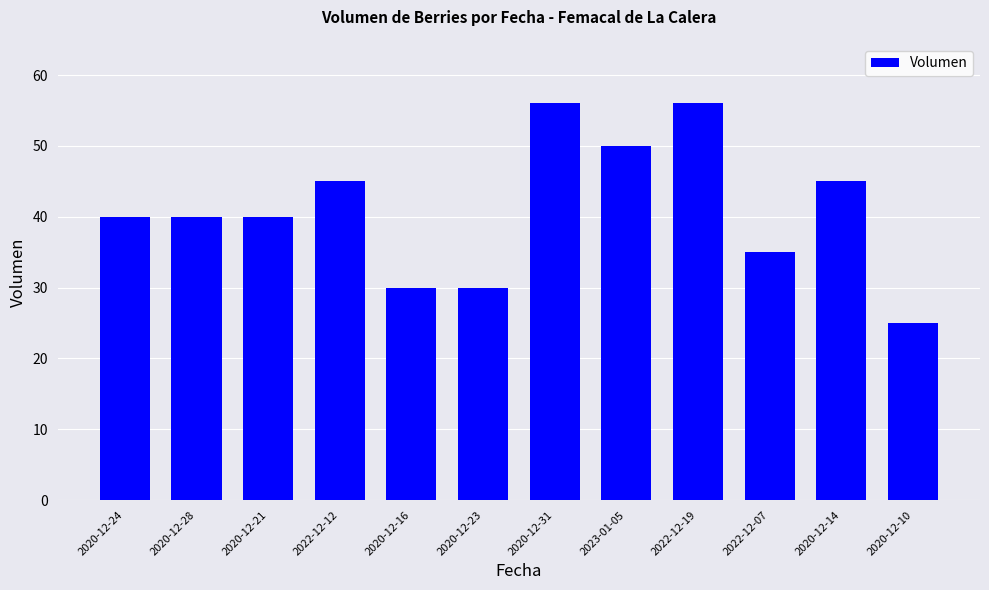

What is the sum of all values?

492